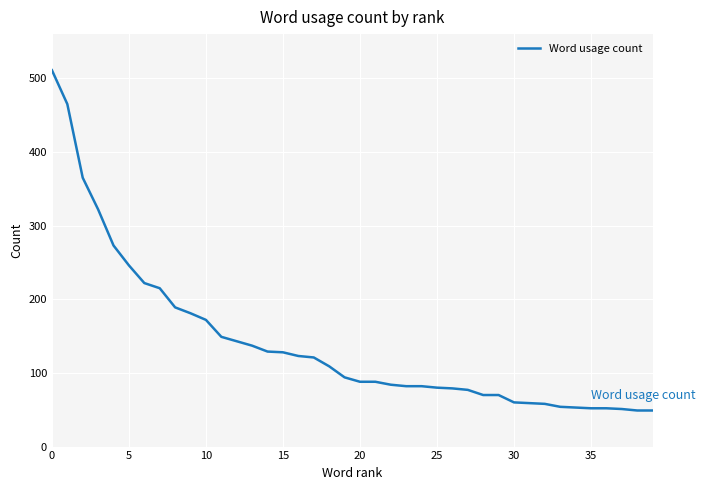

What is the maximum value shown in the chart?

511